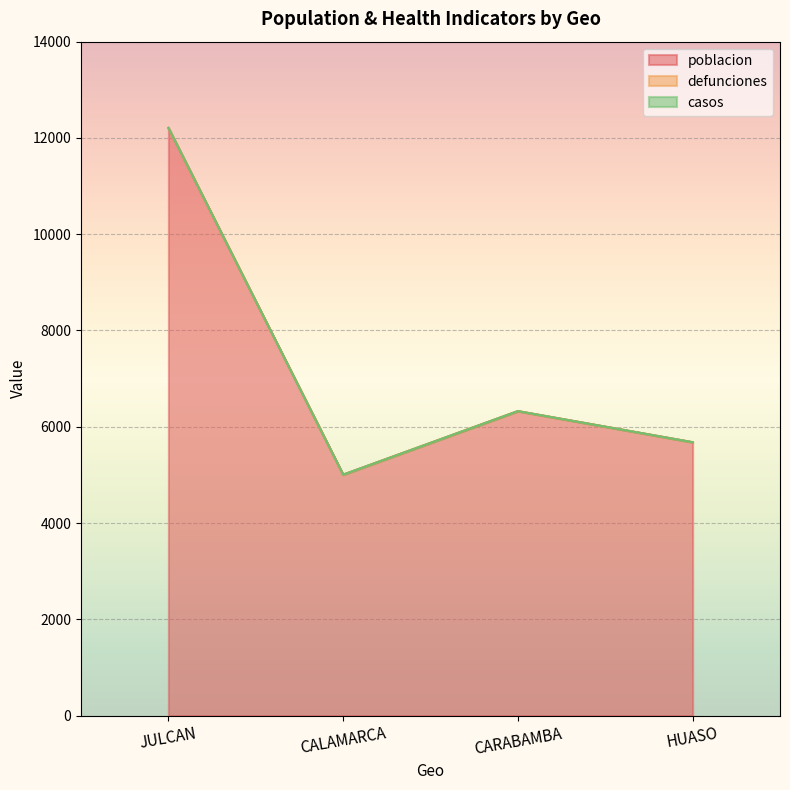

True or false: casos and defunciones intersect in this chart.

False